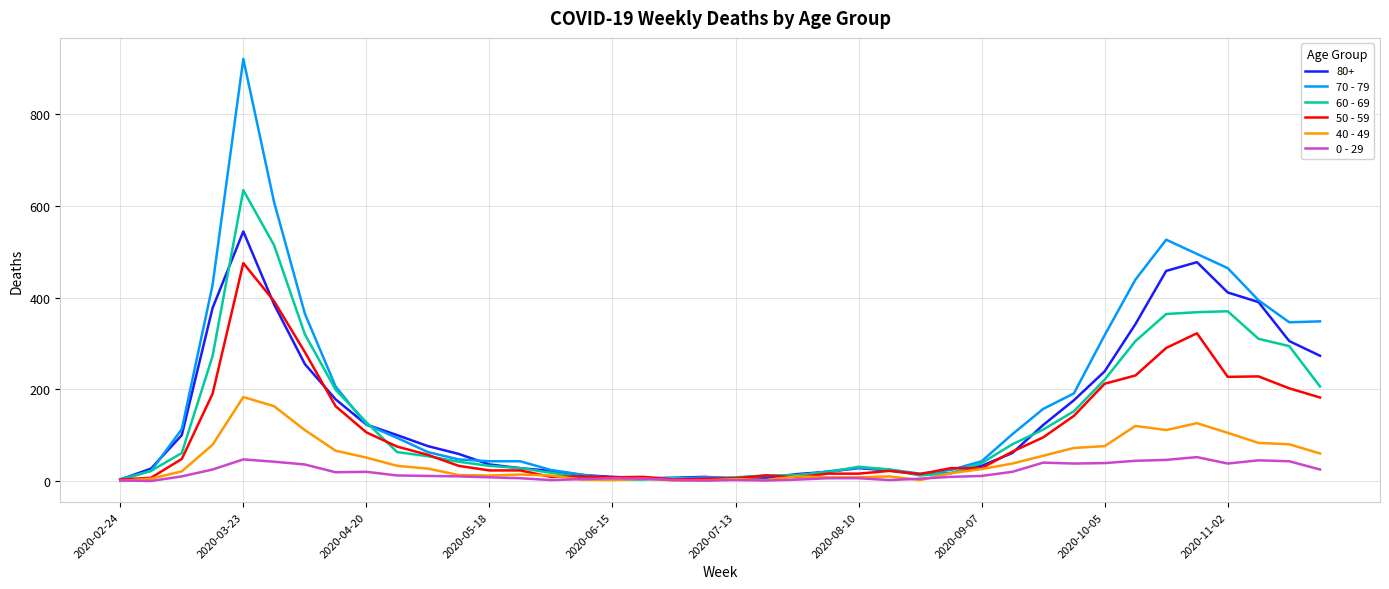

How many categories are shown in the chart?

40